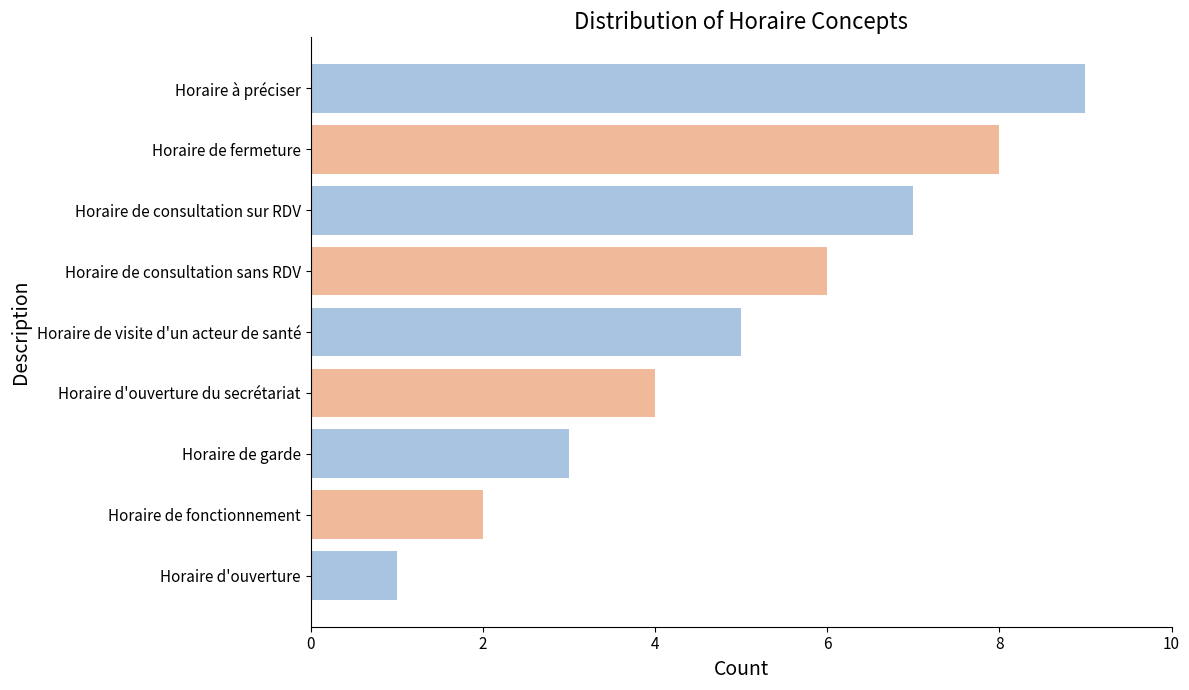

Which label corresponds to the largest value in the chart?

Horaire à préciser